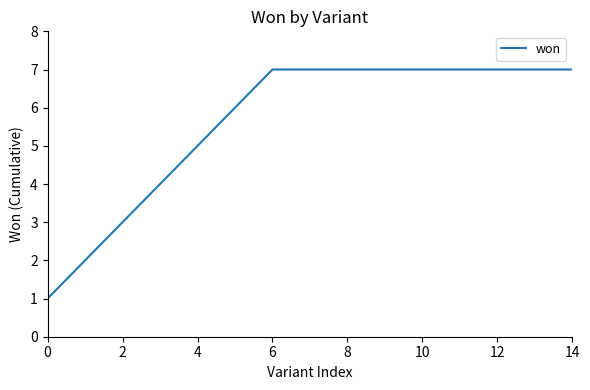

What is the maximum value shown in the chart?

7